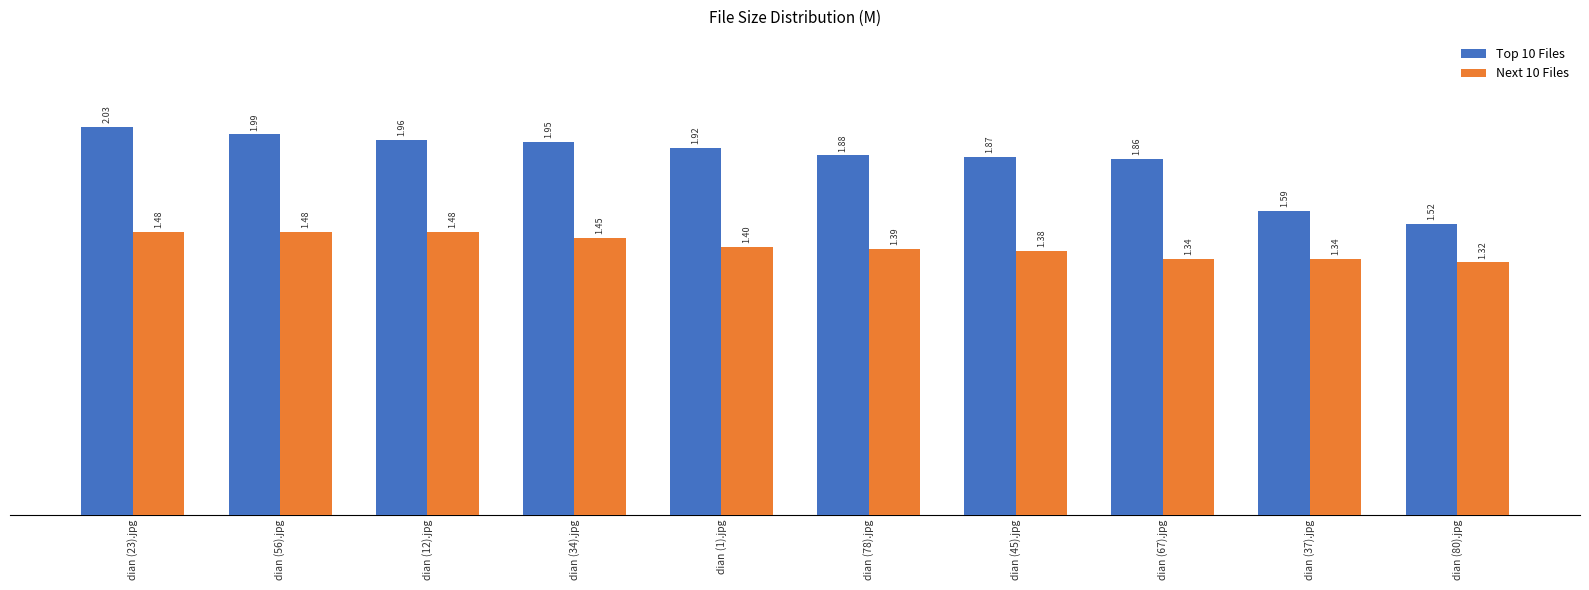

Which series has the largest range (max minus min)?

Top 10 Files